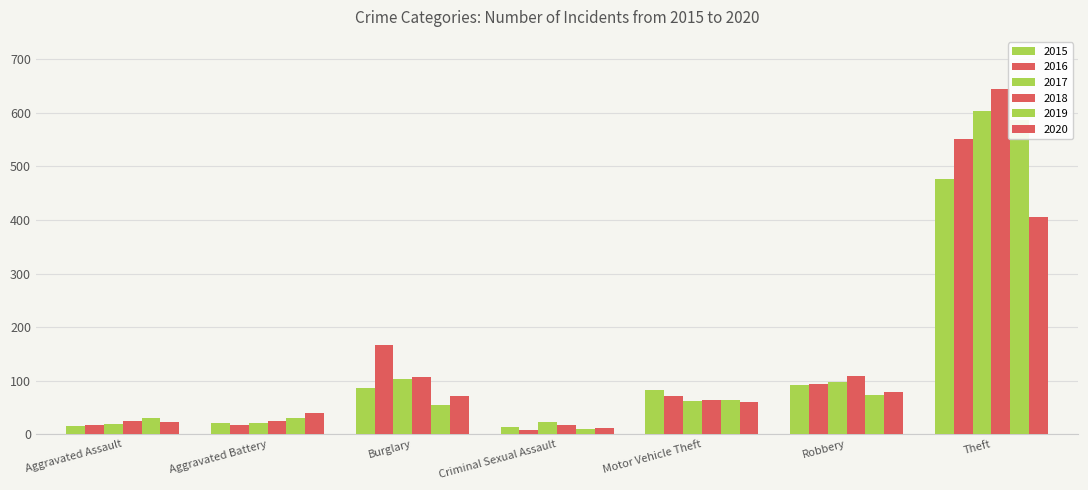

Which series has the largest total across all categories?

2018